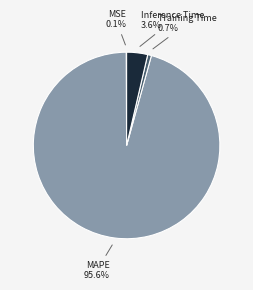

What portion of the pie excludes Inference Time?

96.4%